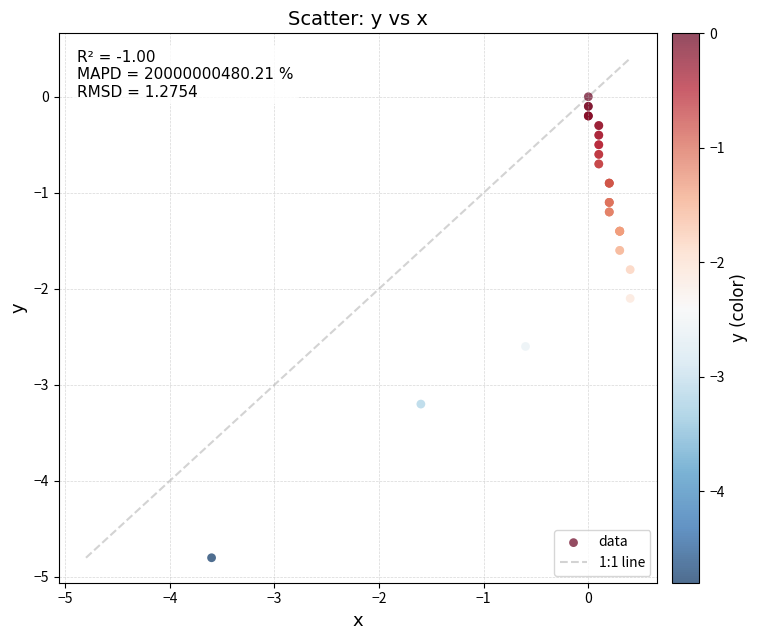

What Y value in the scatter plot is closest to -2?

-2.1